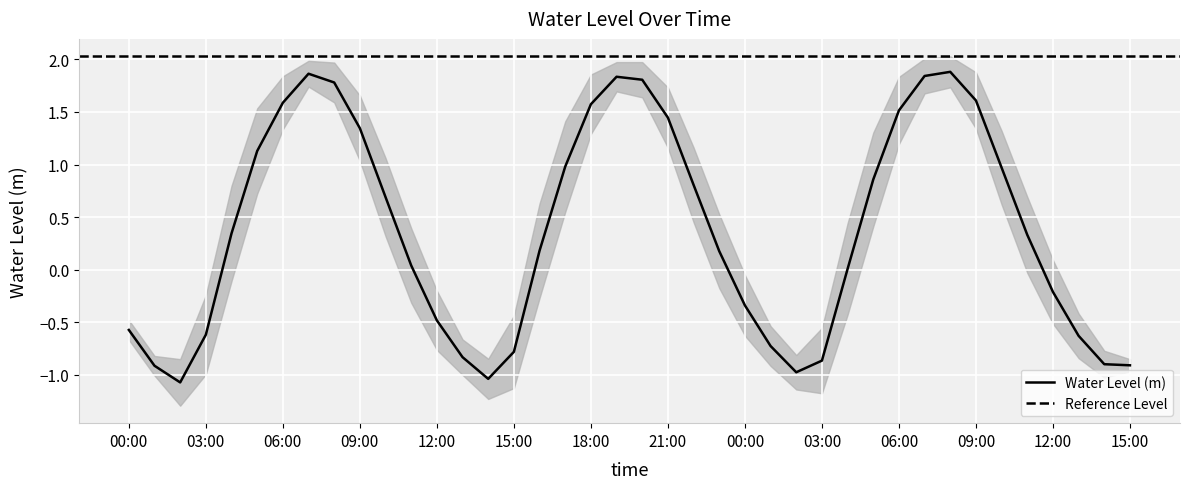

Where is the first local maximum?

2024-09-05 07:00:00